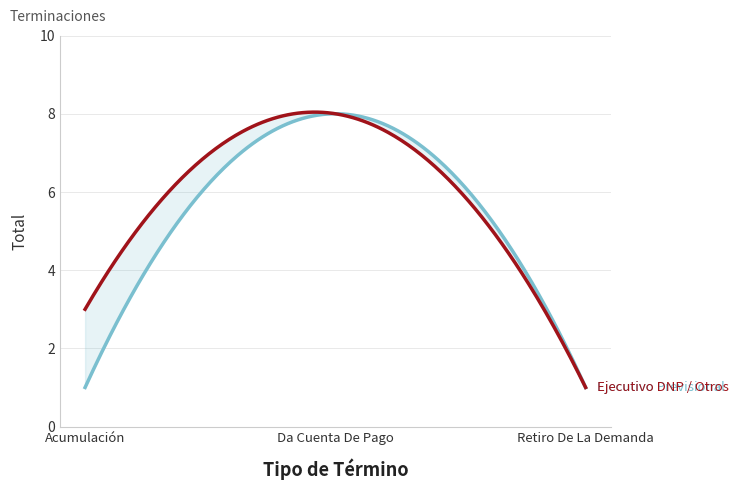

Reading left to right, list all the values displayed in this chart.

Ejecutivo Previsional: 1	8	1
Ejecutivo DNP / Otros: 3	8	1